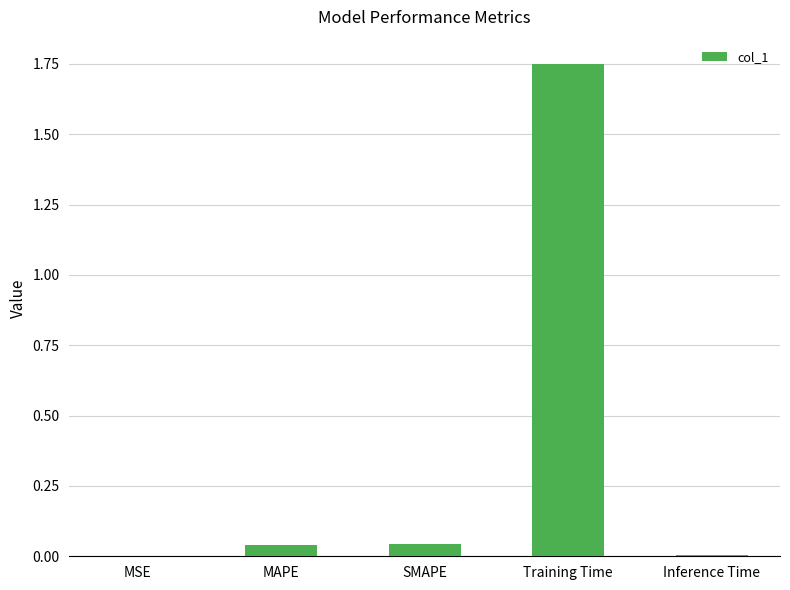

Between SMAPE and Training Time, which is larger?

Training Time